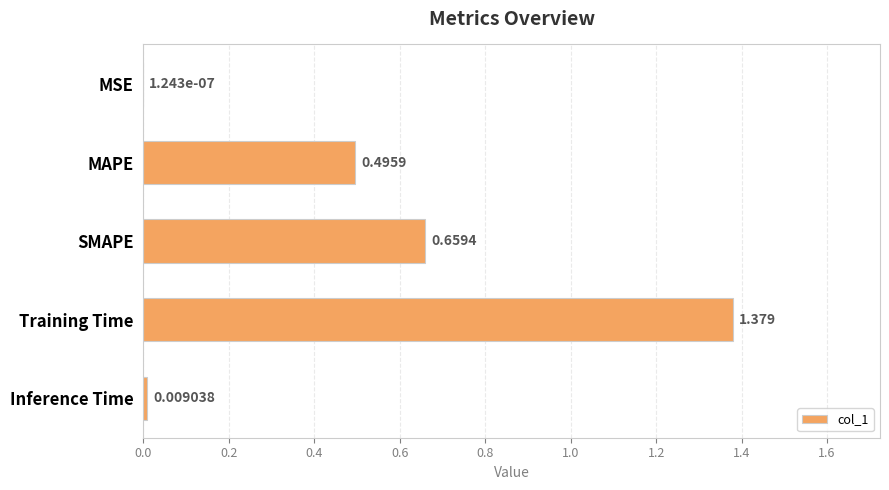

Which has a higher value, MAPE or SMAPE?

SMAPE